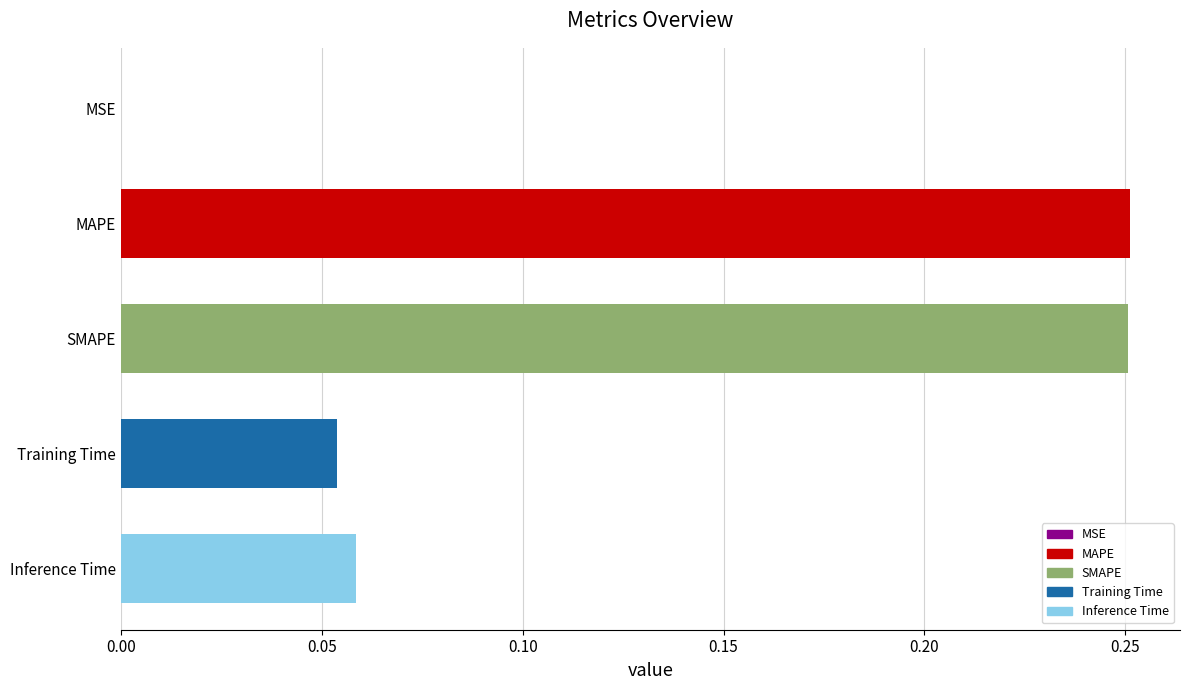

How many data points does each series have?

5